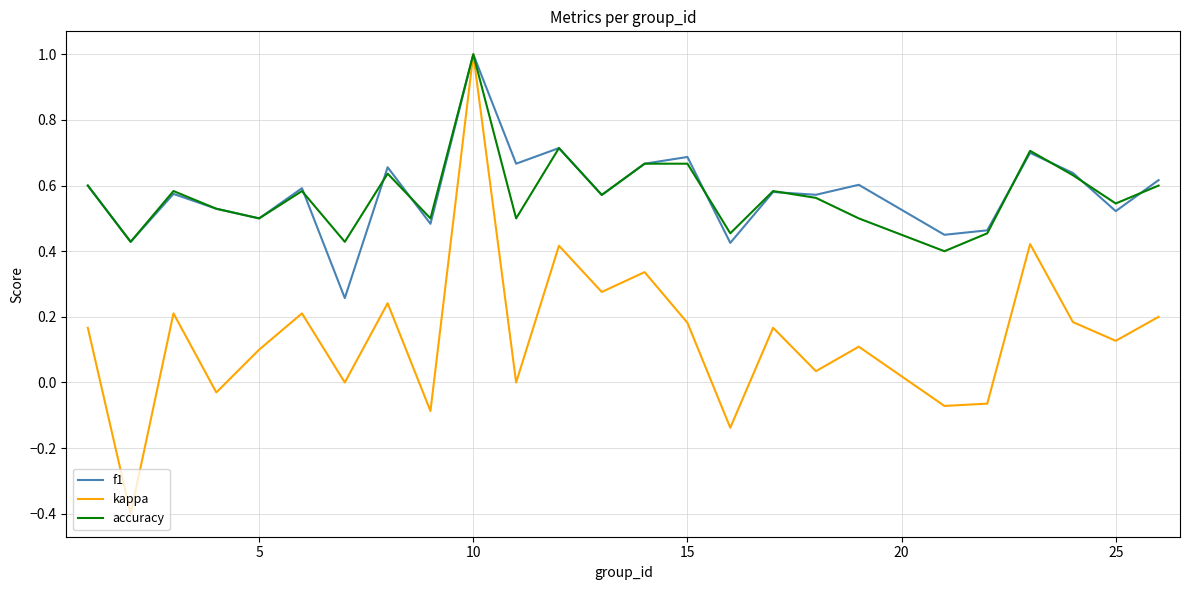

What is the smallest value displayed?

-0.4